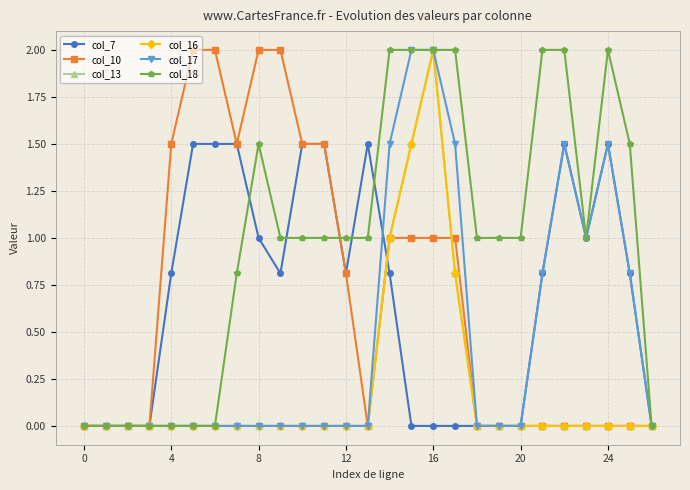

In col_18, how many points are lower than both neighbors (excluding endpoints)?

1